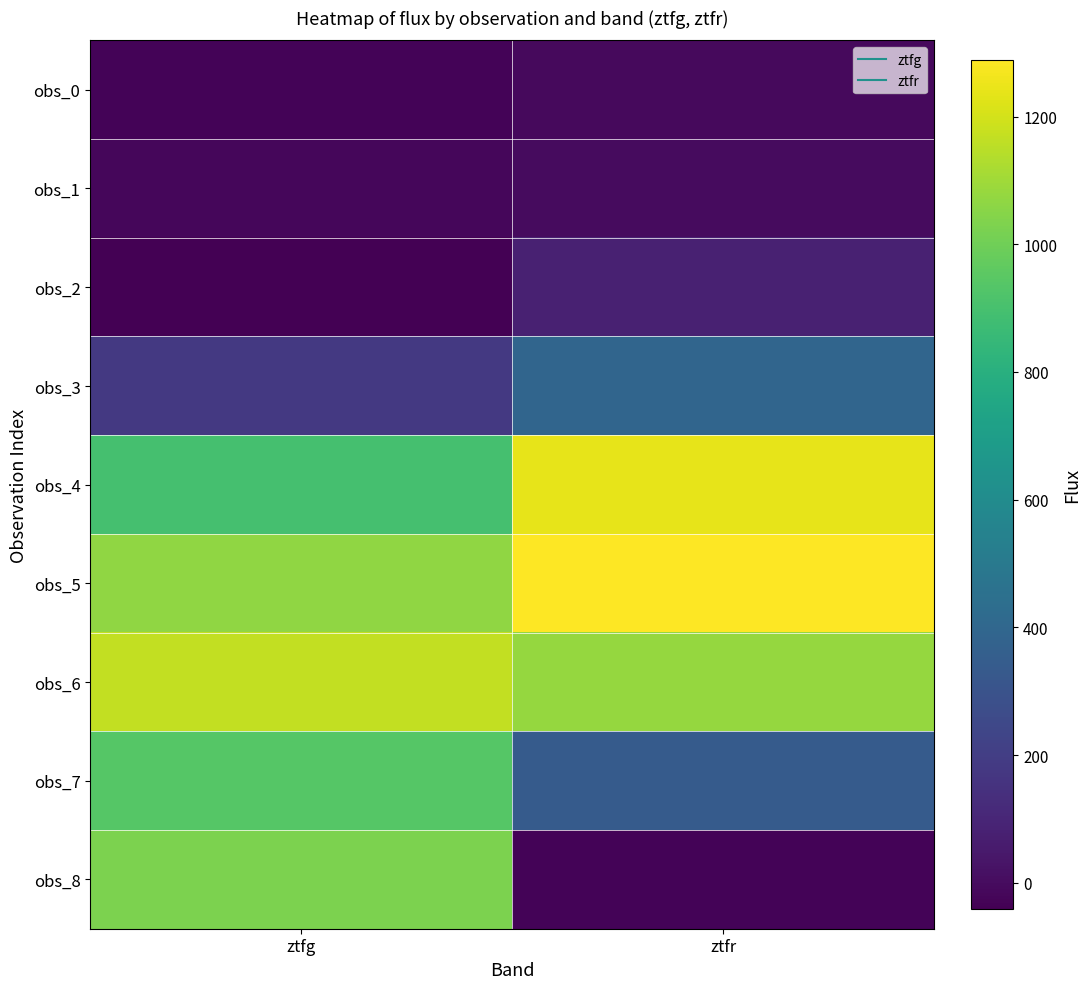

Reading left to right, list all the values displayed in this chart.

obs_0: ztfg=-31.0	ztfr=-5.7
obs_1: ztfg=-17.5	ztfr=-4.6
obs_2: ztfg=-41.5	ztfr=82.1
obs_3: ztfg=180.1	ztfr=393.5
obs_4: ztfg=898.3	ztfr=1240.5
obs_5: ztfg=1068.7	ztfr=1288.8
obs_6: ztfg=1164.9	ztfr=1076.0
obs_7: ztfg=938.6	ztfr=337.9
obs_8: ztfg=1024.3	ztfr=-31.0